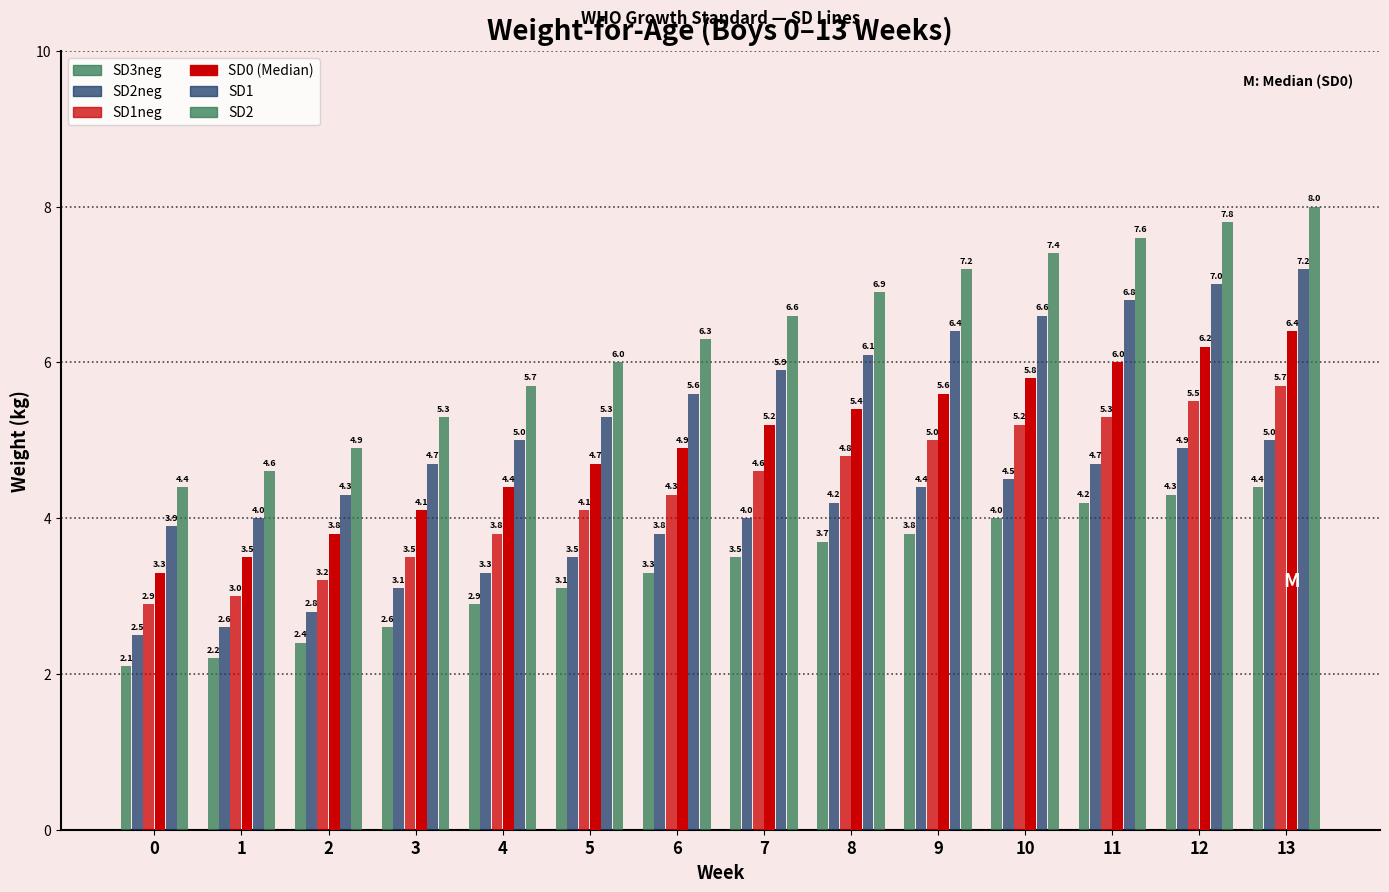

What is the minimum value shown in the chart?

2.1